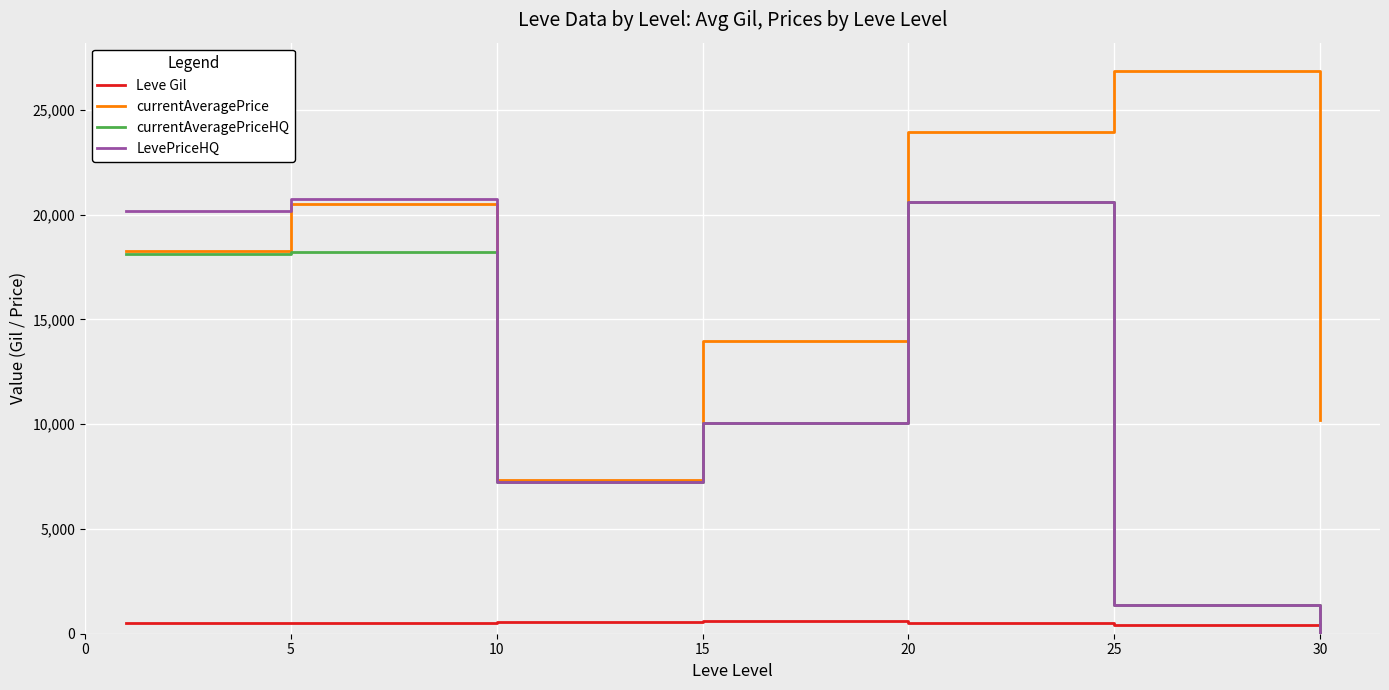

What is the maximum value for currentAveragePriceHQ?

20616.5